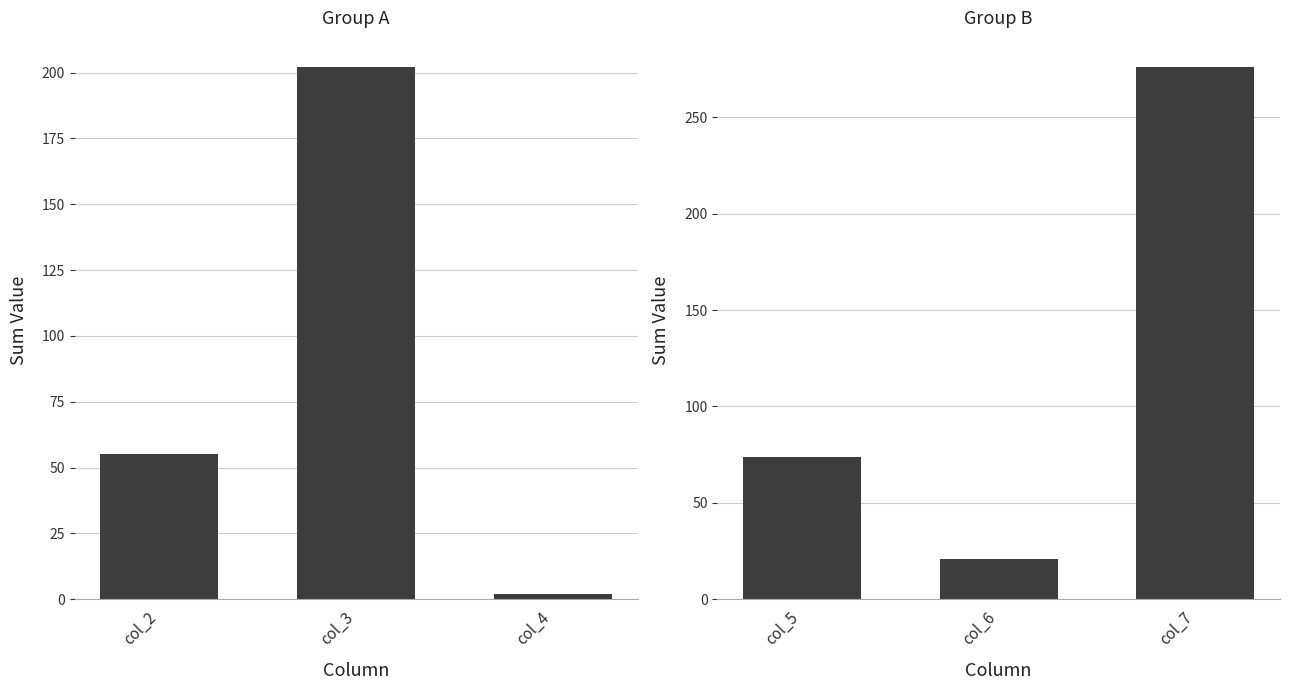

Which series has the largest total across all categories?

Group B